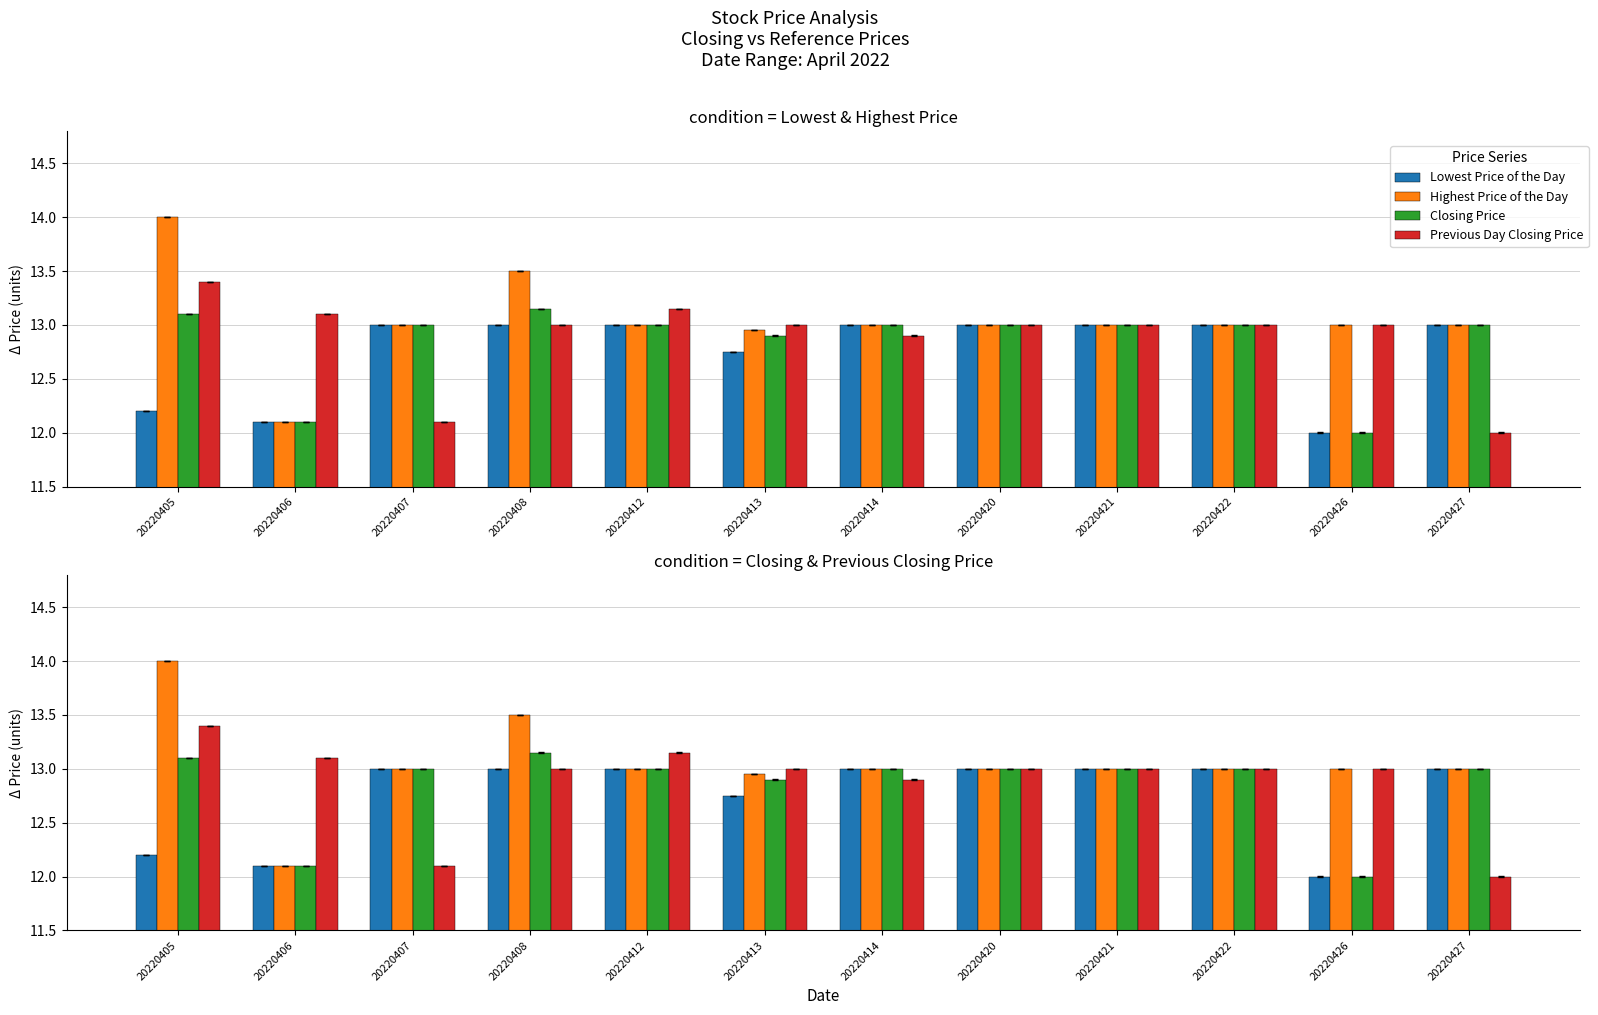

What is the sum of all Lowest Price of the Day values?

153.1